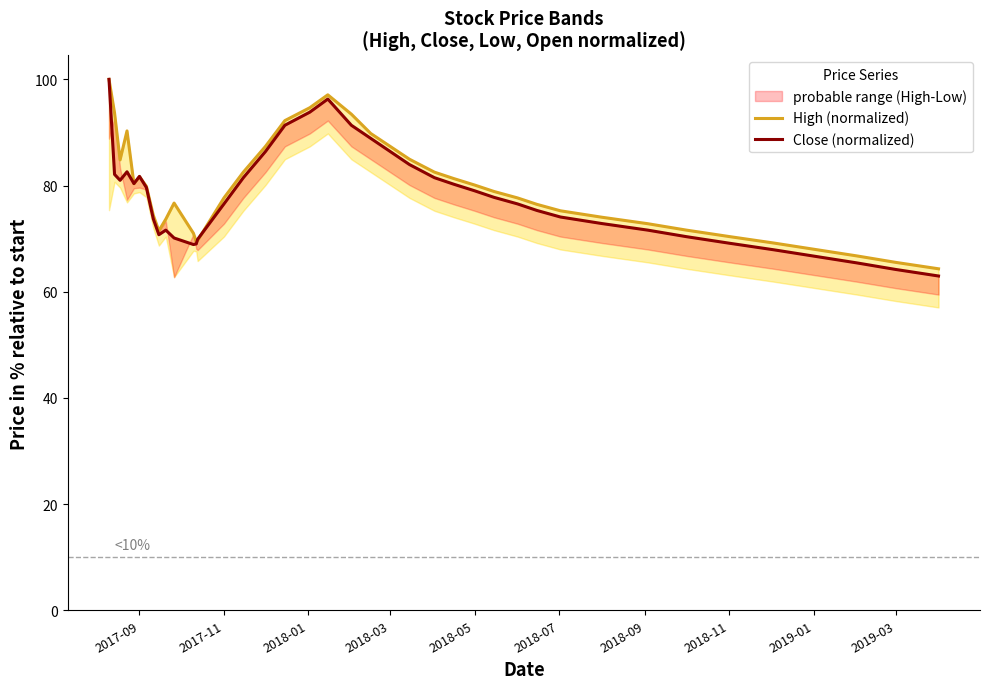

In Close (normalized), how many points are lower than both neighbors (excluding endpoints)?

4